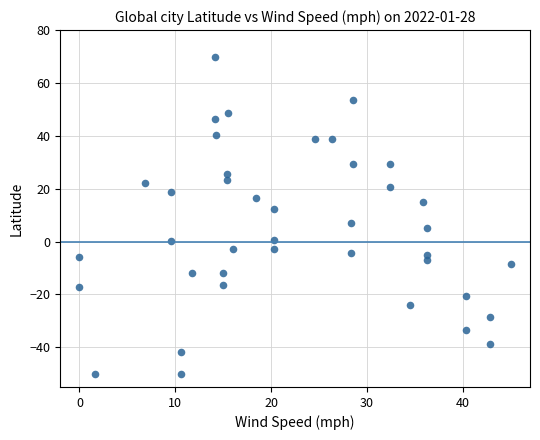

What is the range of X values (max minus min)?

45.0